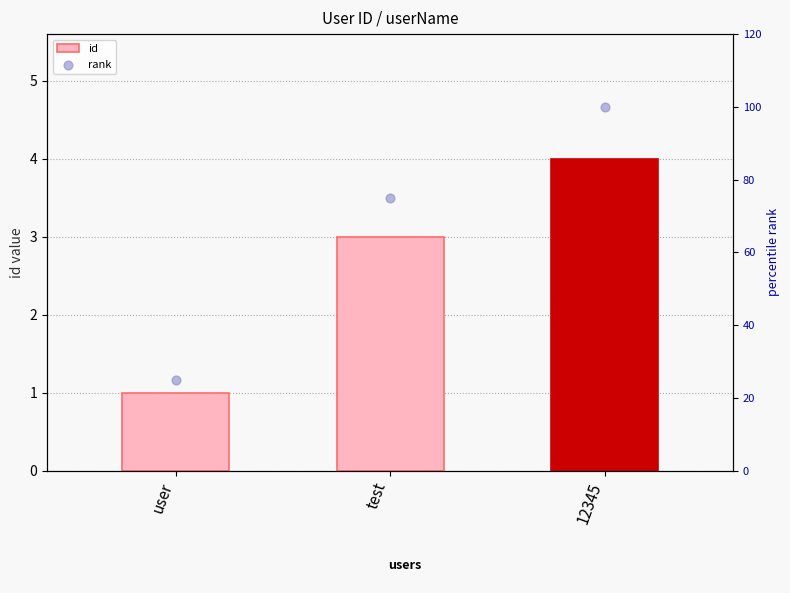

What are all the series names shown in the legend?

id, rank